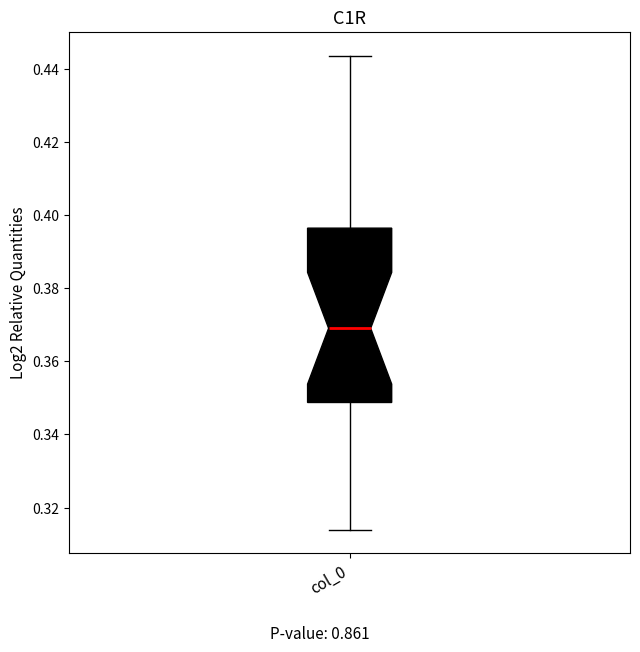

Read this box plot against the y-axis: the position of the median line, the range covered by the box, and the ends of both whiskers. The values are not printed on the chart, so give them approximately, as read against the axis.

median 0.370, box 0.348 to 0.396, whiskers 0.314 to 0.444